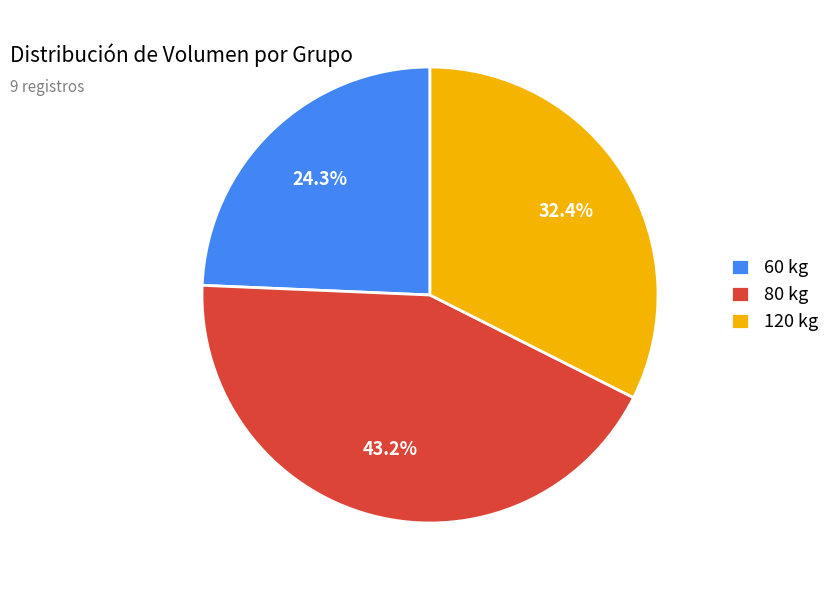

To the nearest percent, what is the average slice percentage?

33%